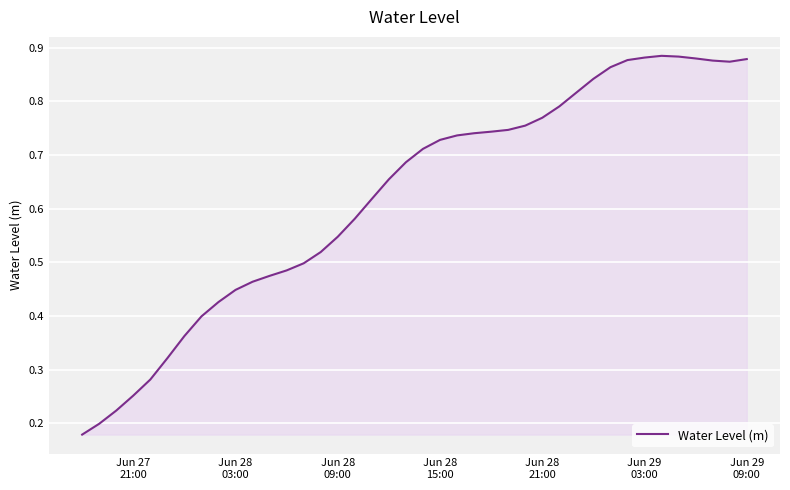

Reading left to right, extract all data points from this chart.

0.2	0.2	0.2	0.3	0.3	0.3	0.4	0.4	0.4	0.4	0.5	0.5	0.5	0.5	0.5	0.5	0.6	0.6	0.7	0.7	0.7	0.7	0.7	0.7	0.7	0.7	0.8	0.8	0.8	0.8	0.8	0.9	0.9	0.9	0.9	0.9	0.9	0.9	0.9	0.9